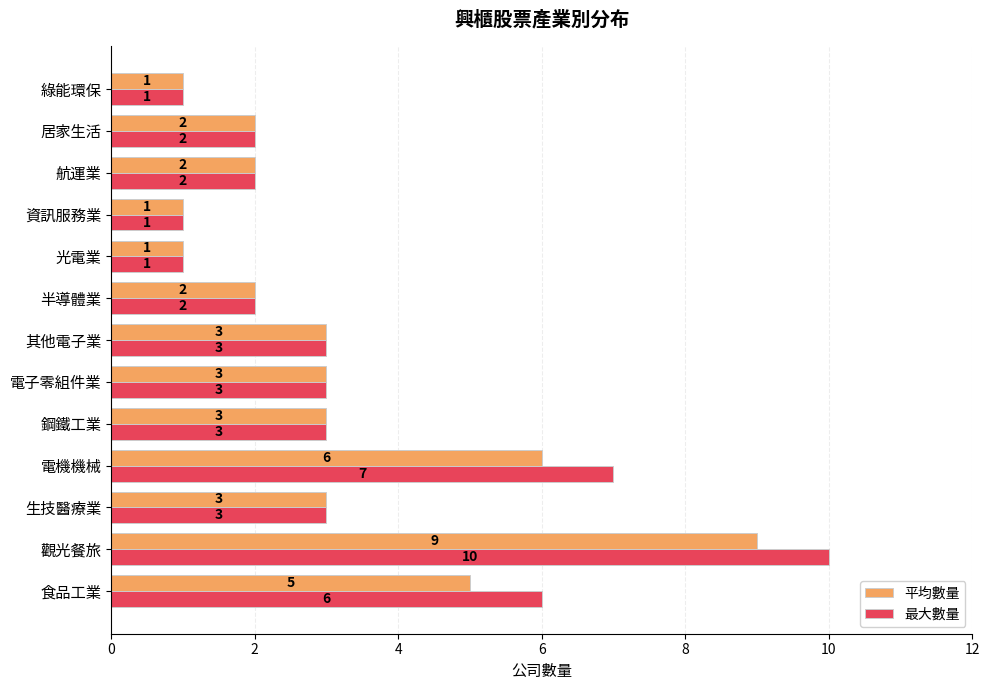

What is the minimum value shown in the chart?

1